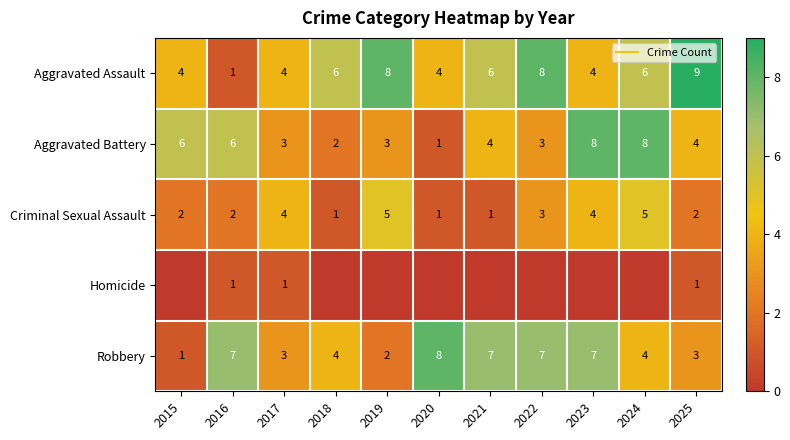

The Homicide series shows 1 at 2020. True or false?

False